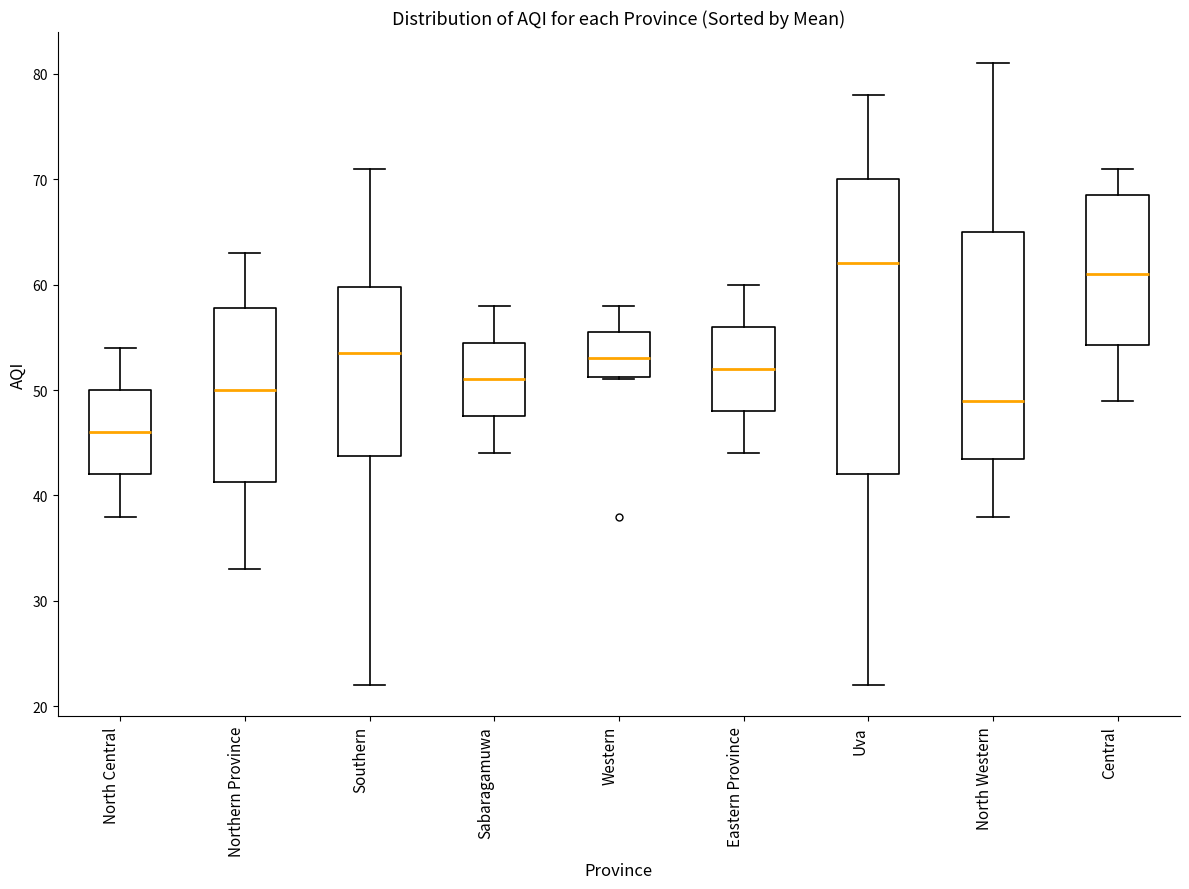

Reading left to right, transcribe this box plot: for each box, give where its median line is, the range the box spans, and where its two whiskers end, as read against the y-axis. The values are not printed on the chart, so give them approximately, as read against the axis.

North Central: median 46, box 42 to 50, whiskers 38 to 54
Northern Province: median 50, box 41 to 58, whiskers 33 to 63
Southern: median 54, box 44 to 60, whiskers 22 to 71
Sabaragamuwa: median 51, box 48 to 55, whiskers 44 to 58
Western: median 53, box 51 to 56, whiskers 51 to 58
Eastern Province: median 52, box 48 to 56, whiskers 44 to 60
Uva: median 62, box 42 to 70, whiskers 22 to 78
North Western: median 49, box 44 to 65, whiskers 38 to 81
Central: median 61, box 54 to 69, whiskers 49 to 71